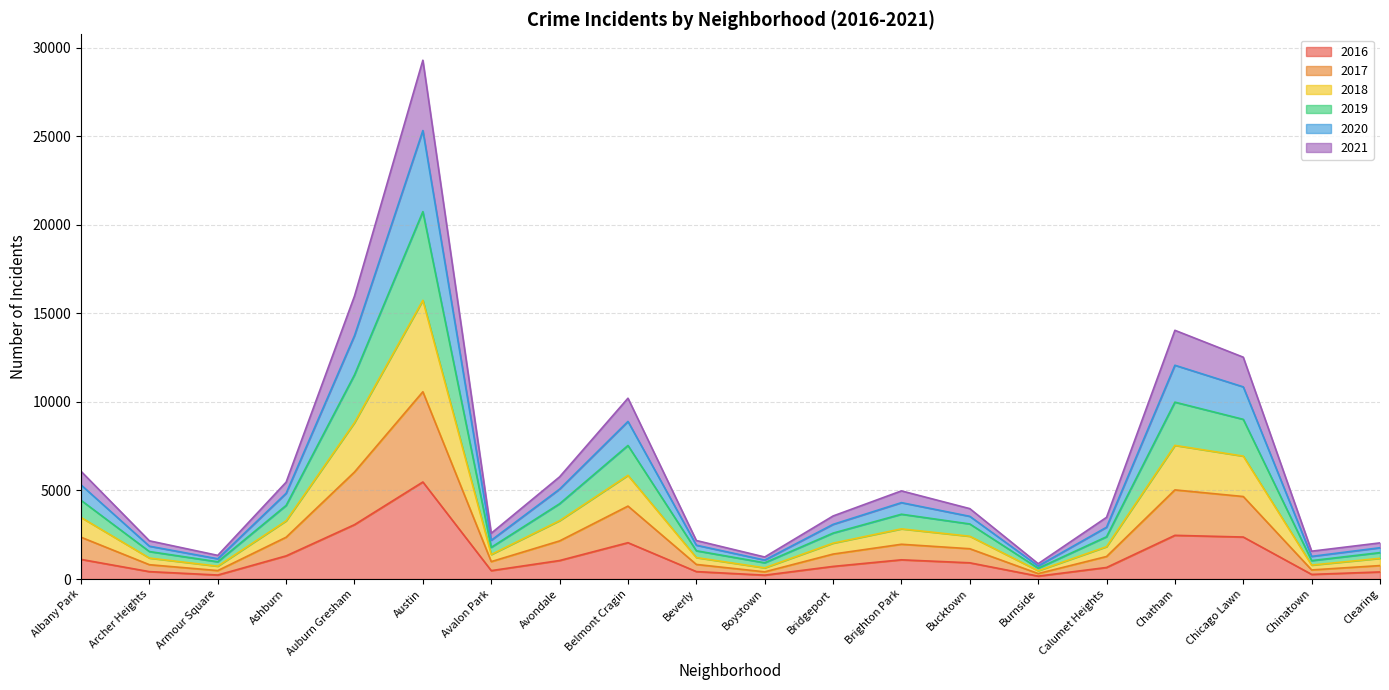

Count the number of categories in the chart.

20